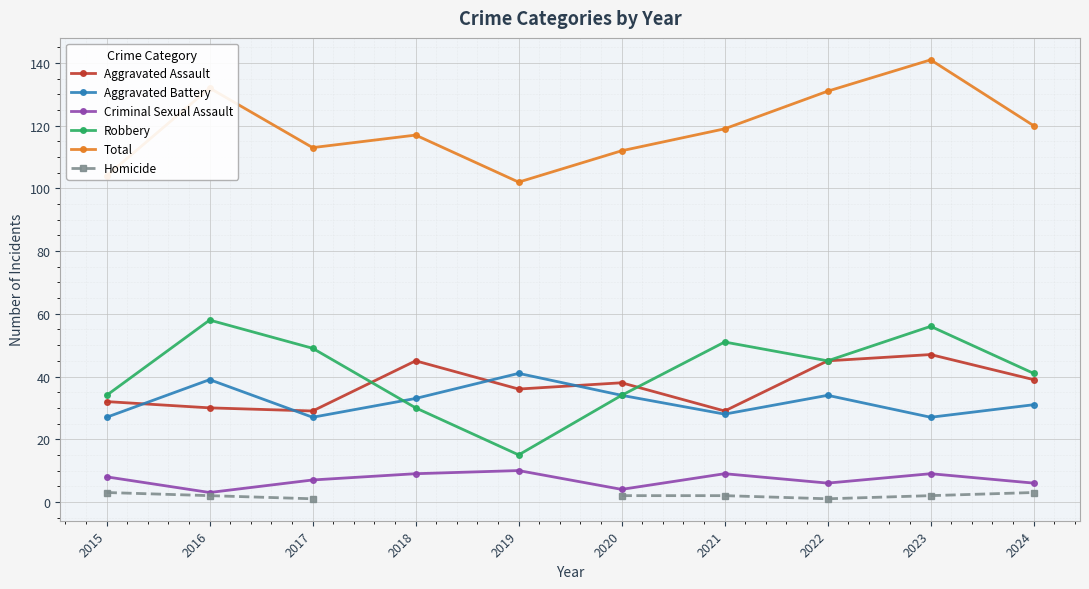

What is the sum of all Aggravated Assault values?

370